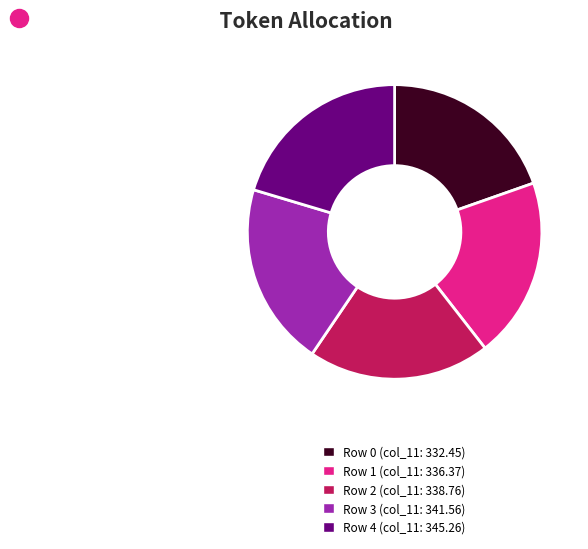

Between Row 3 and Row 0, which is larger?

Row 3